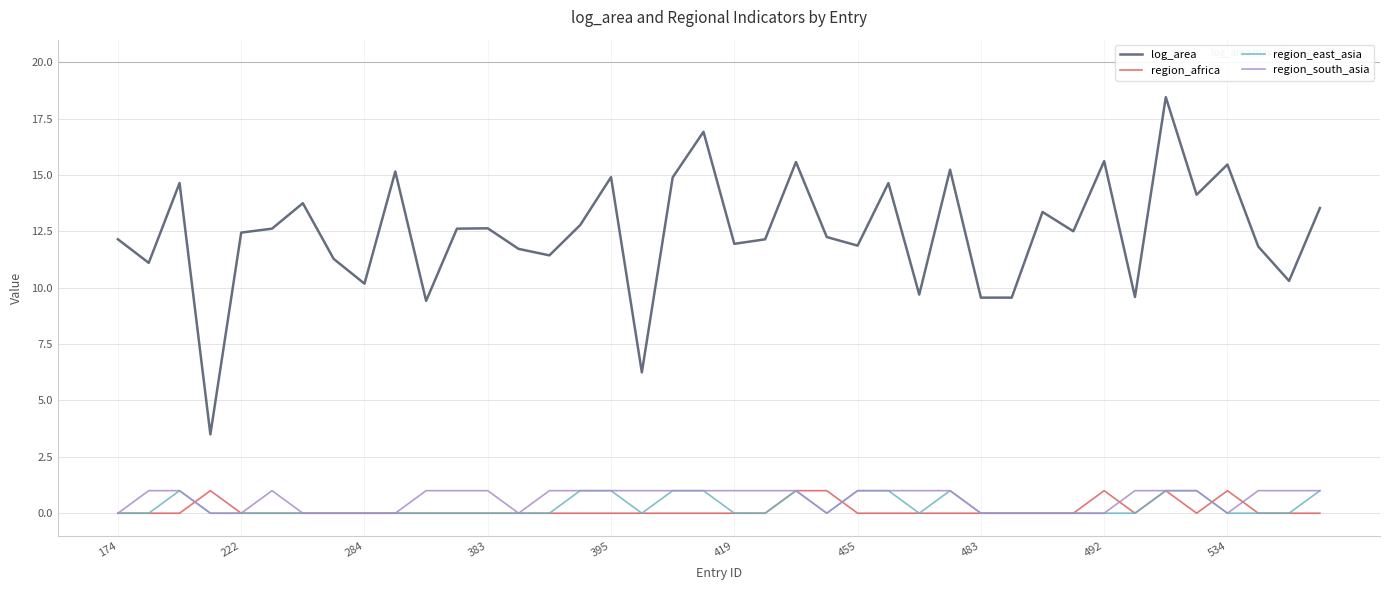

True or false: log_area and region_south_asia intersect in this chart.

False